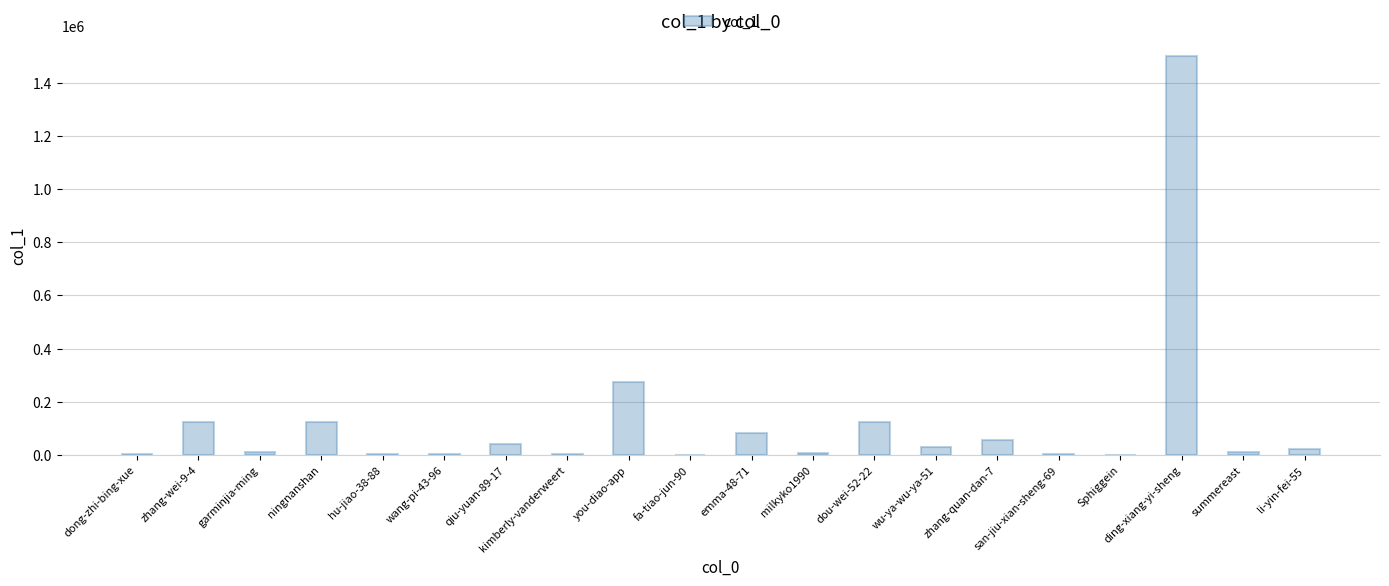

Between ningnanshan and qiu-yuan-89-17, which is larger?

ningnanshan